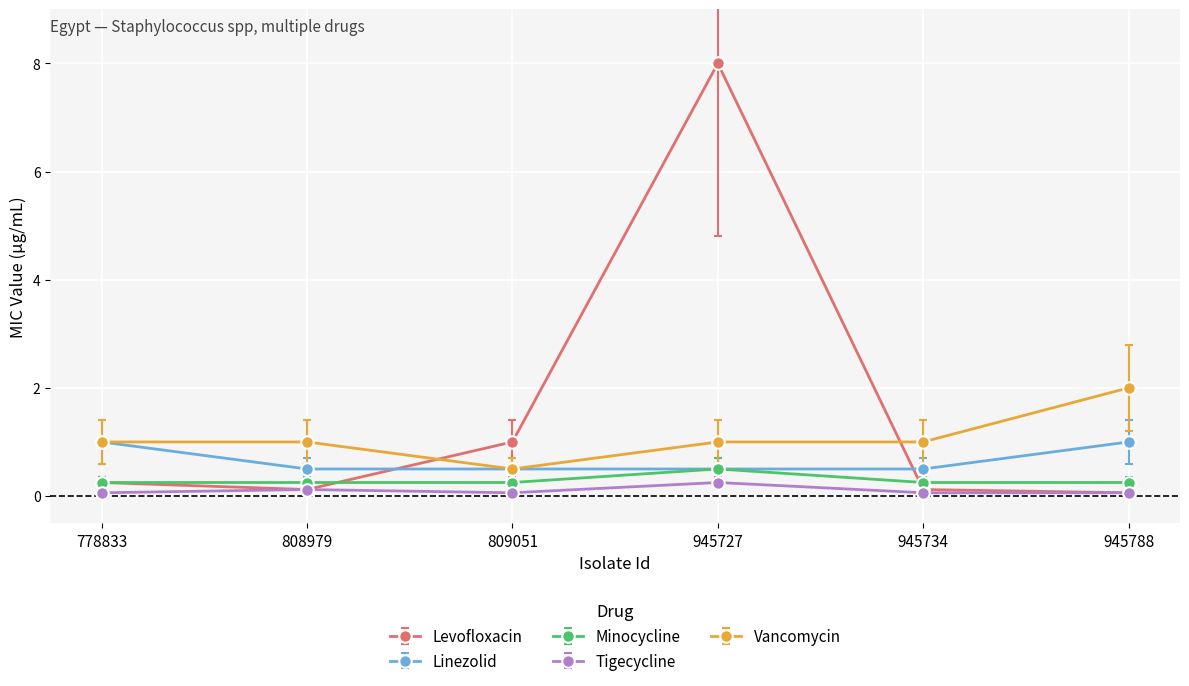

Between 778833 and 809051, which series saw the biggest shift?

Levofloxacin